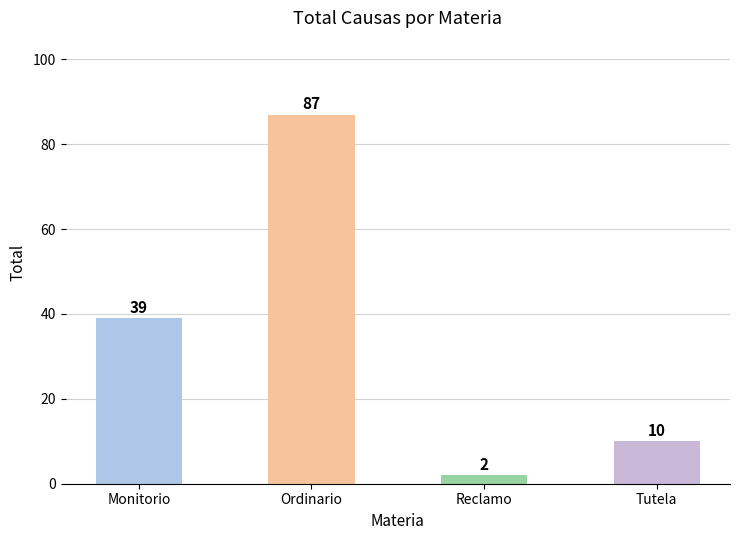

What is the sum of all values?

138